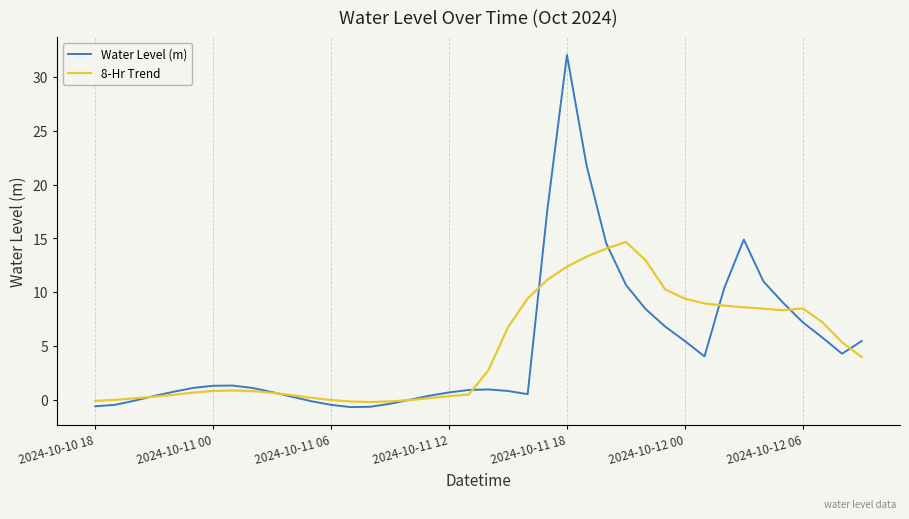

Which series has the largest range (max minus min)?

Water Level (m)